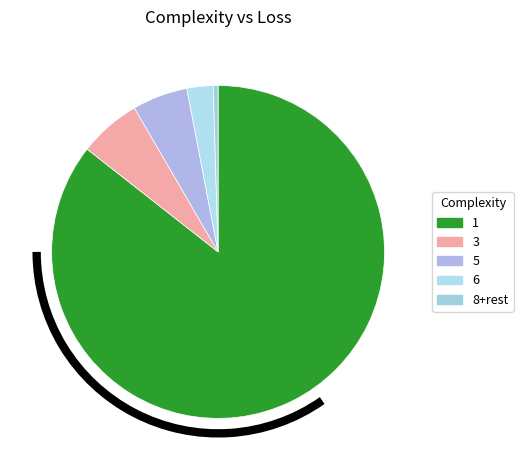

How many segments does this pie chart have?

5